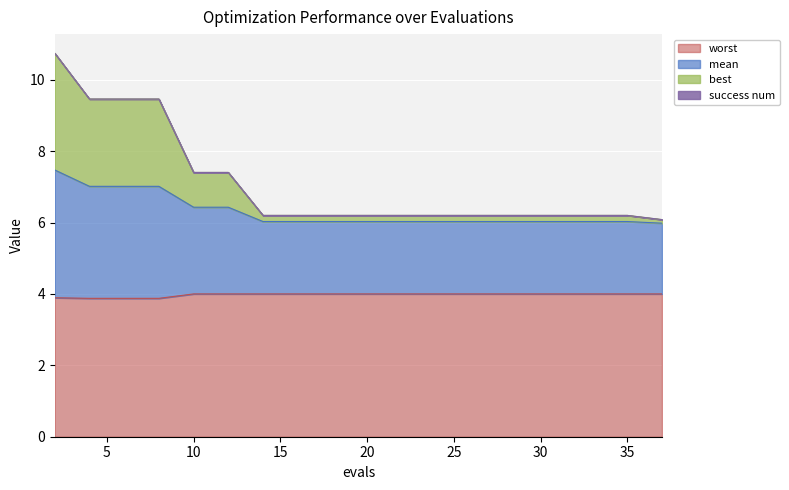

Is the value of mean at 2 greater than the value of best at 20?

Yes